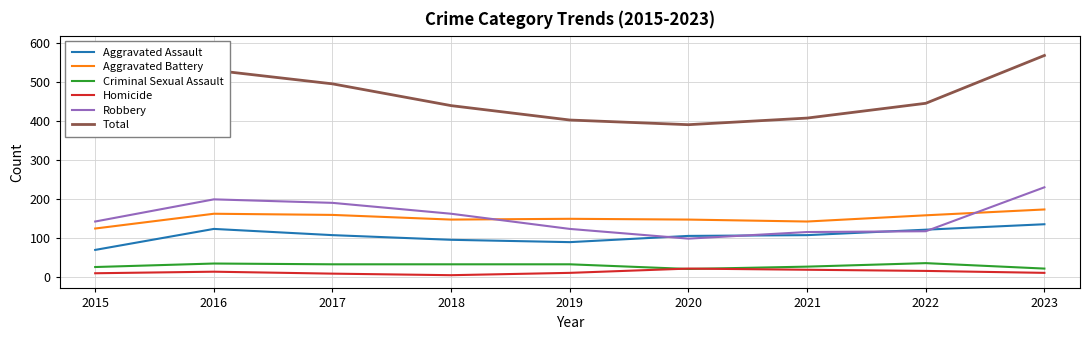

What are all the series names shown in the legend?

Aggravated Assault, Aggravated Battery, Criminal Sexual Assault, Homicide, Robbery, Total